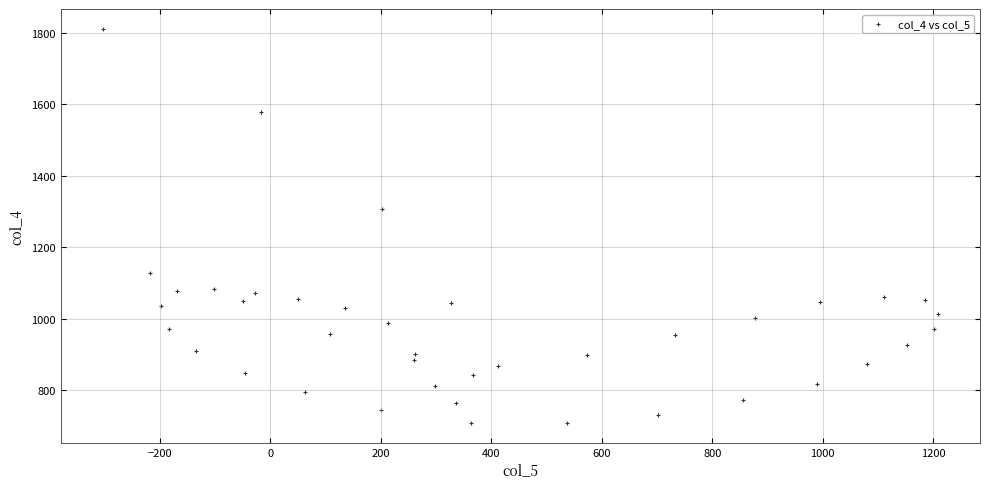

What Y value in the scatter plot is closest to 1260?

1307